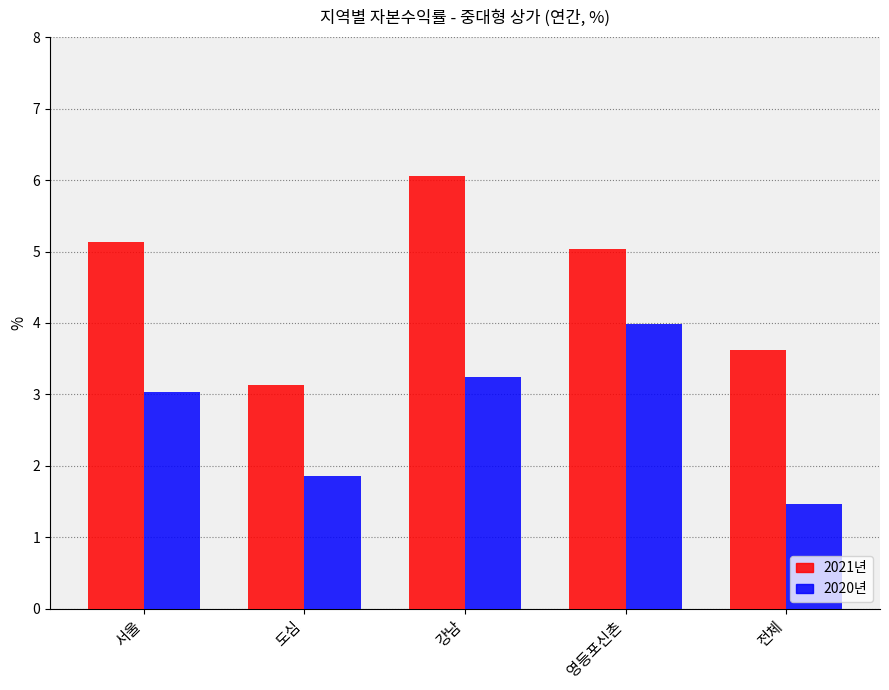

How many groups of bars are there?

5